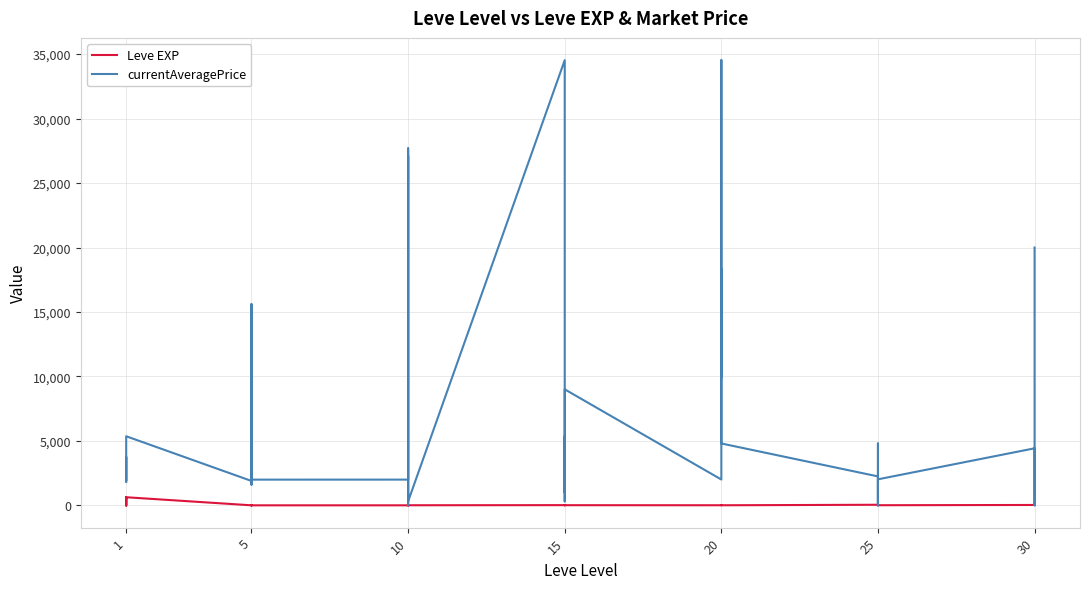

How many values in the Leve EXP series are below 12?

19